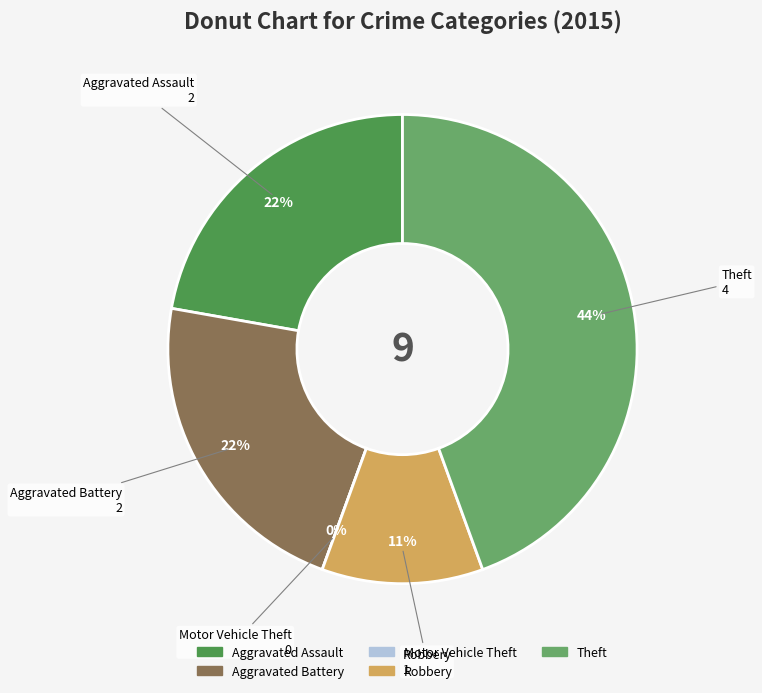

The Aggravated Assault slice represents 32% of the pie. True or false?

False